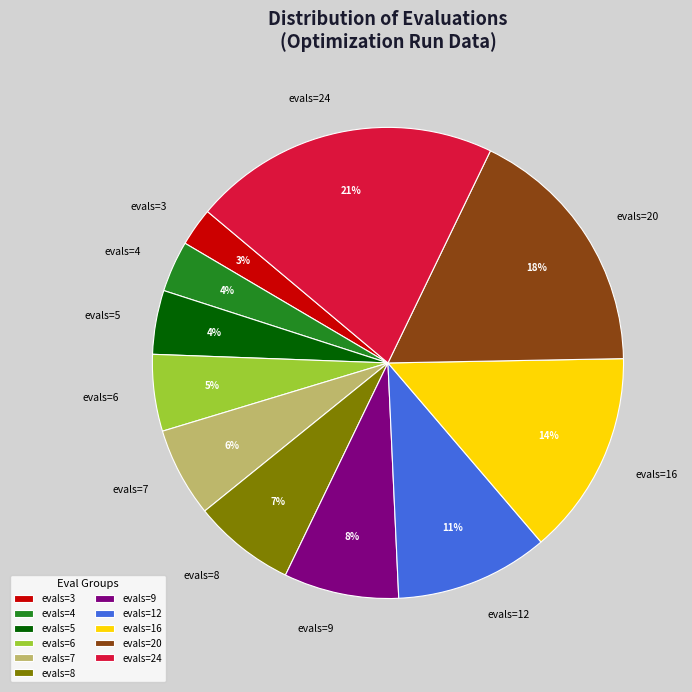

Is the sum of evals=5 and evals=6 greater than half?

No